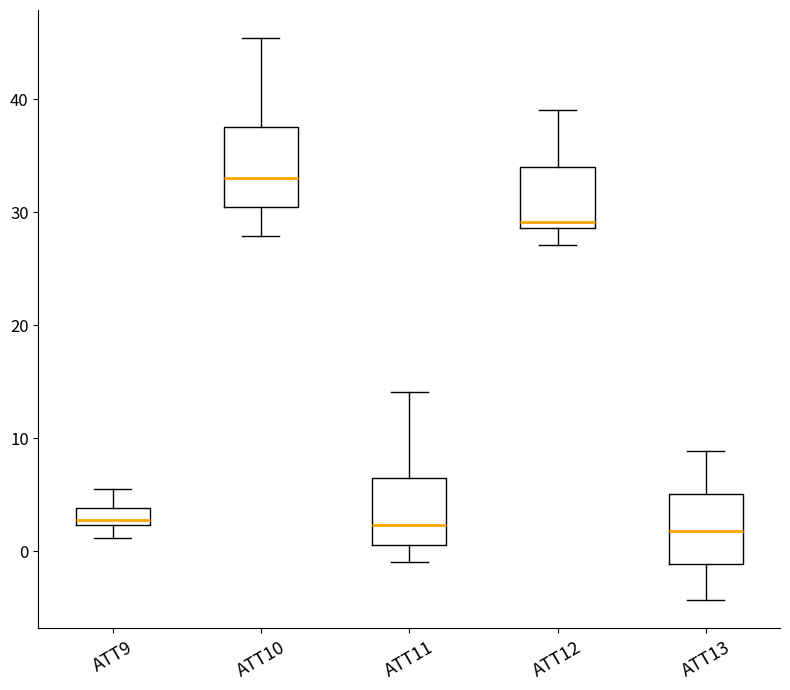

Where does the upper whisker of the box for ATT13 end on the y-axis? The values are not printed on the chart, so give them approximately, as read against the axis.

9